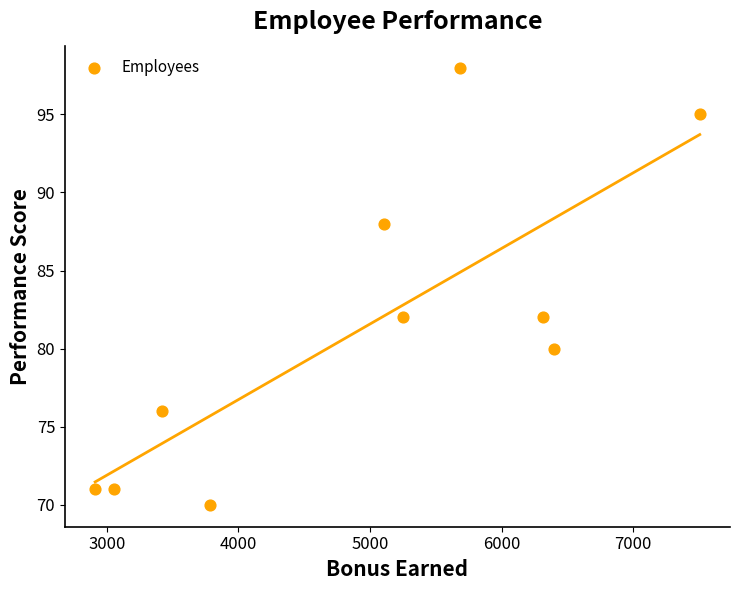

What is the average X value?

4942